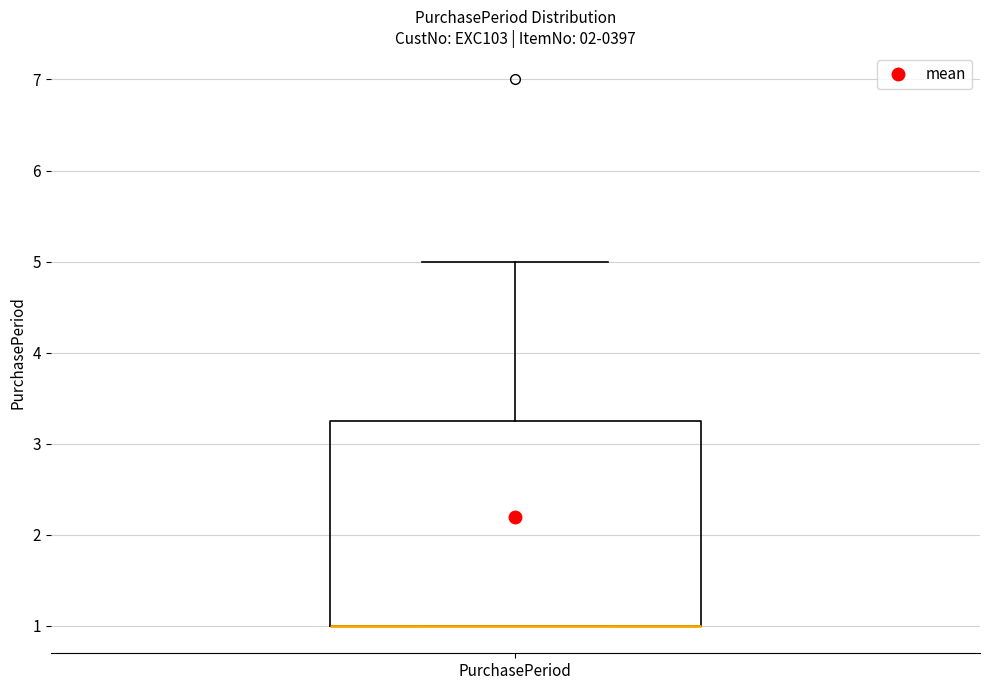

Where is the upper edge of the box for PurchasePeriod on the y-axis? The values are not printed on the chart, so give them approximately, as read against the axis.

3.3